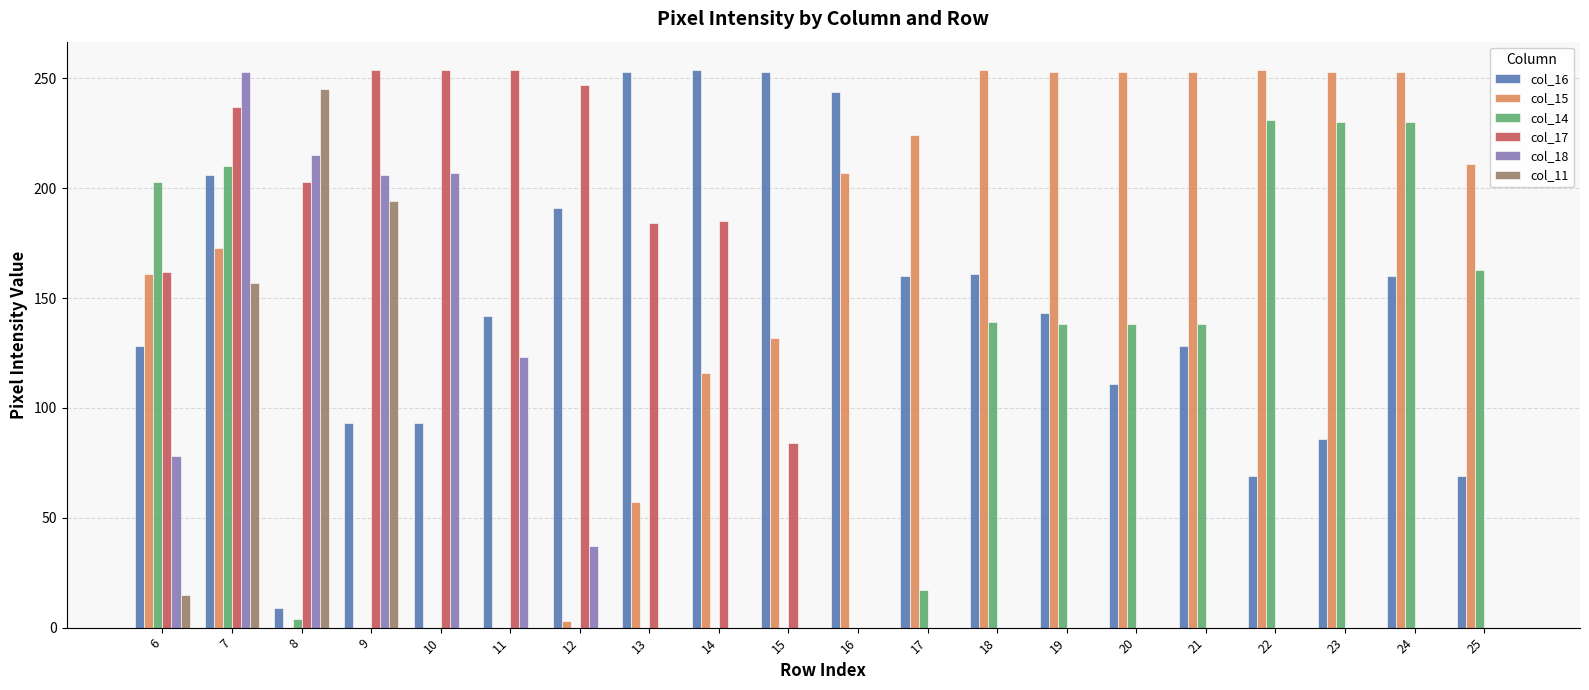

At which category is the sum across all series the highest?

7